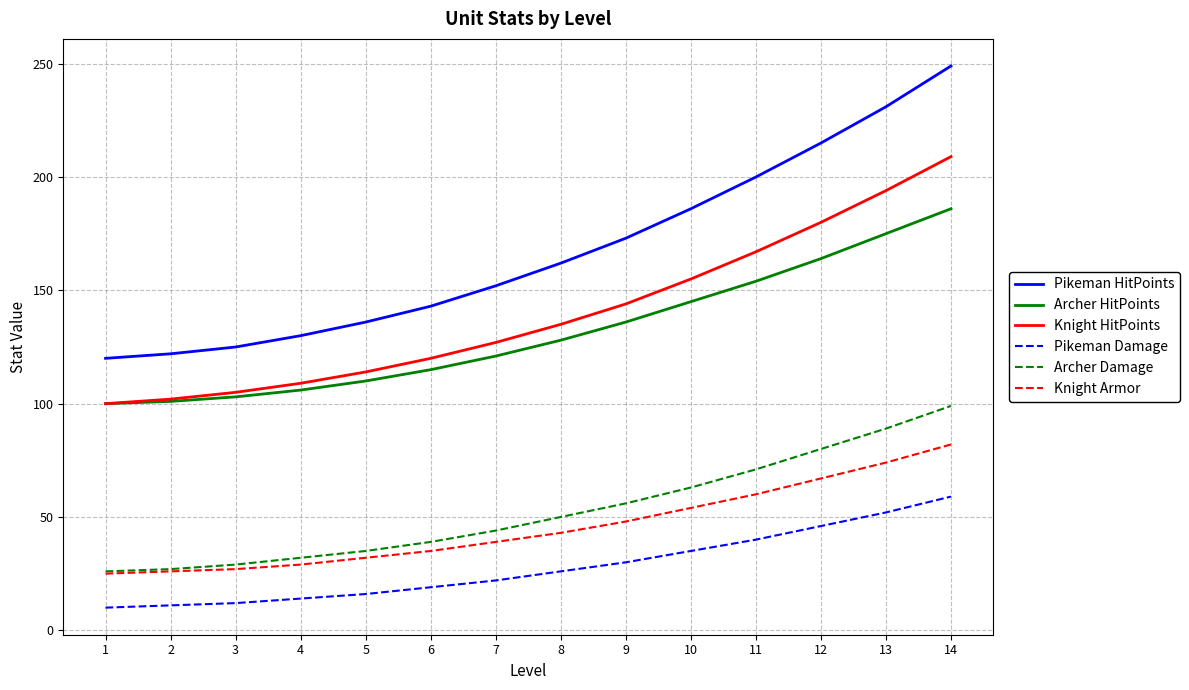

What is the minimum value for Knight Armor?

25